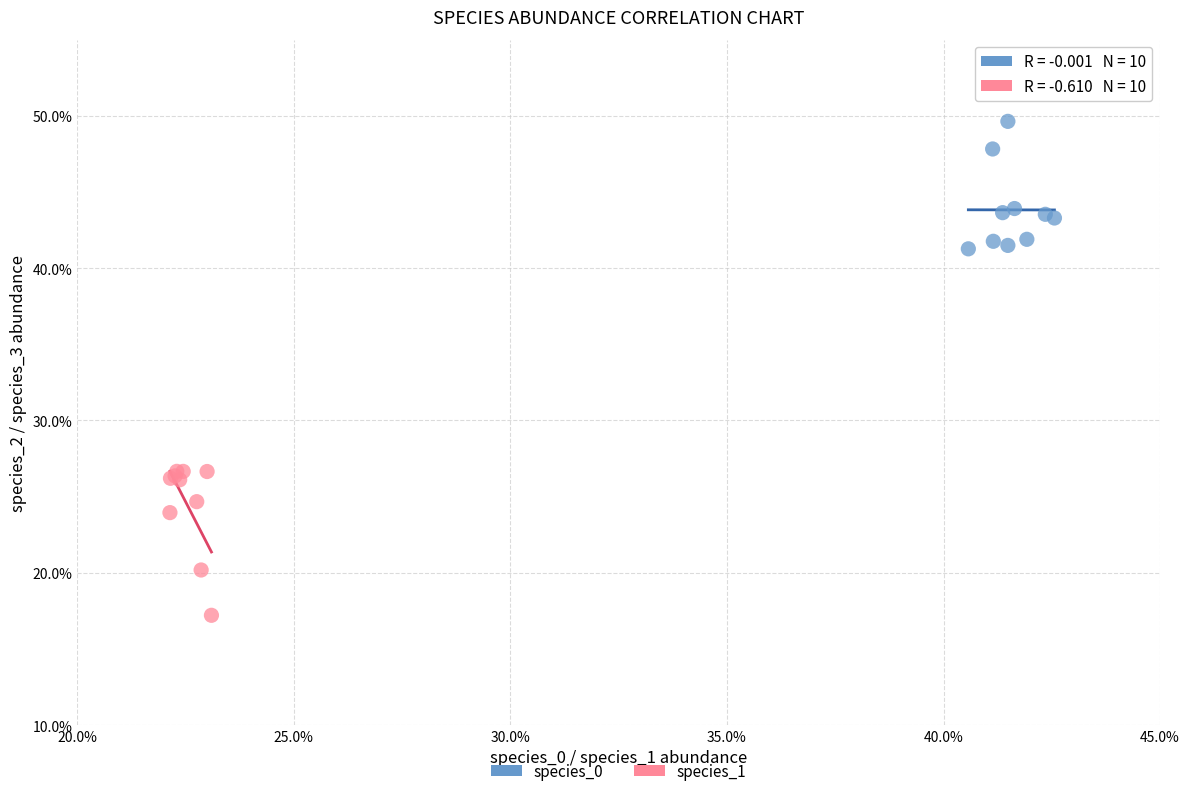

Which series contains the highest Y value?

species_0